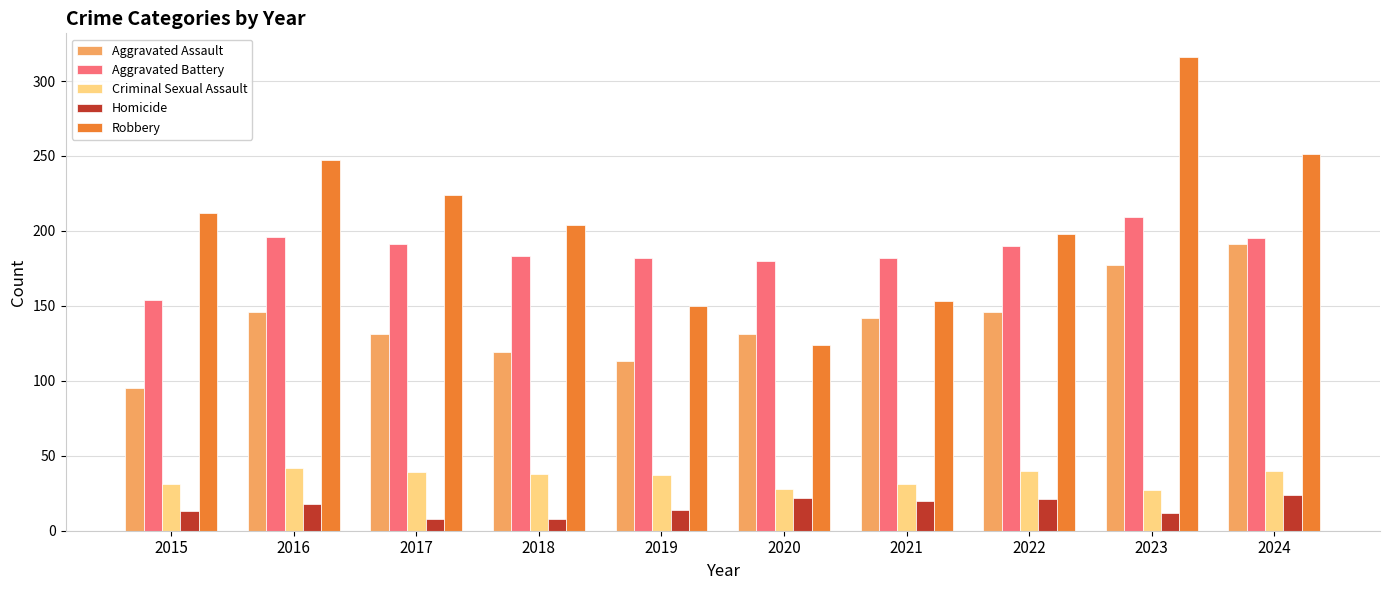

Which series has the largest total across all categories?

Robbery